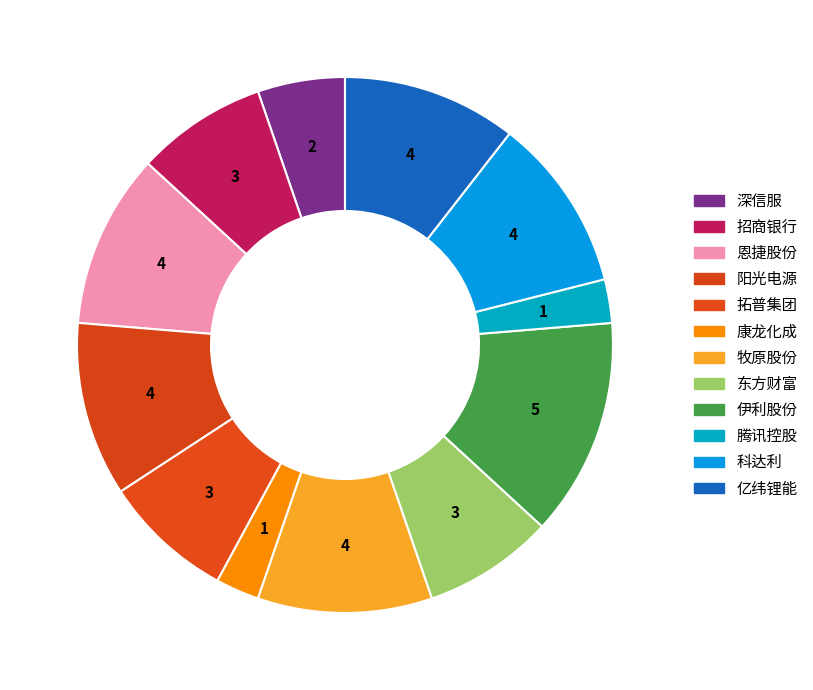

Count the number of slices in the pie.

12